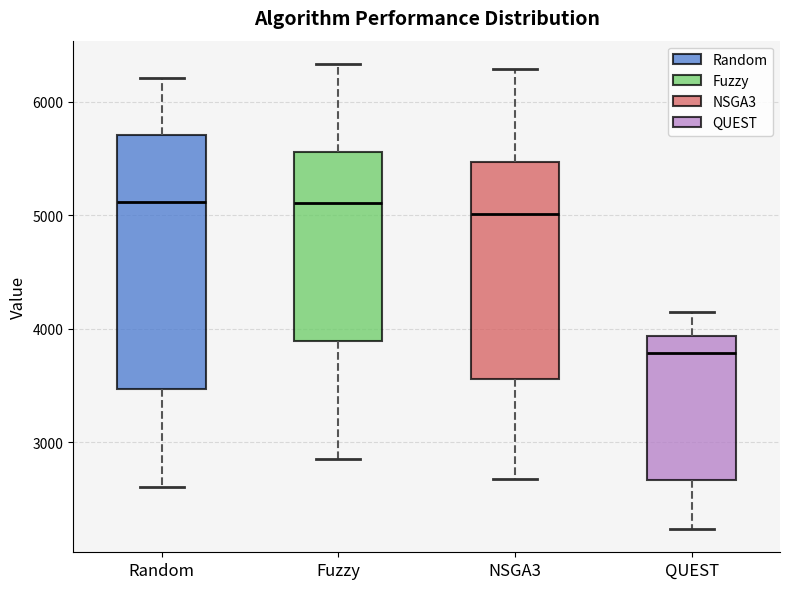

Reading left to right, transcribe this box plot: for each box, give where its median line is, the range the box spans, and where its two whiskers end, as read against the y-axis. The values are not printed on the chart, so give them approximately, as read against the axis.

Random: median 5100, box 3500 to 5700, whiskers 2600 to 6200
Fuzzy: median 5100, box 3900 to 5600, whiskers 2900 to 6300
NSGA3: median 5000, box 3600 to 5500, whiskers 2700 to 6300
QUEST: median 3800, box 2700 to 3900, whiskers 2200 to 4100